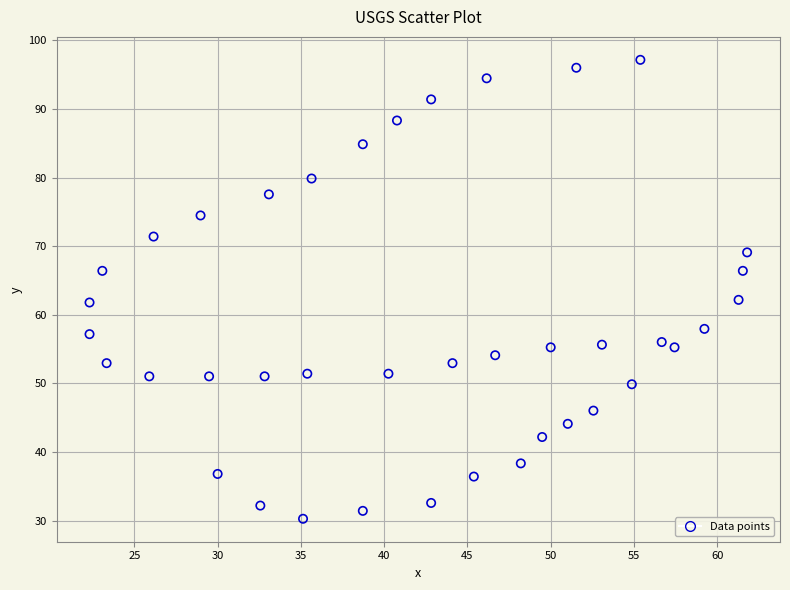

What is the range of Y values (max minus min)?

66.9